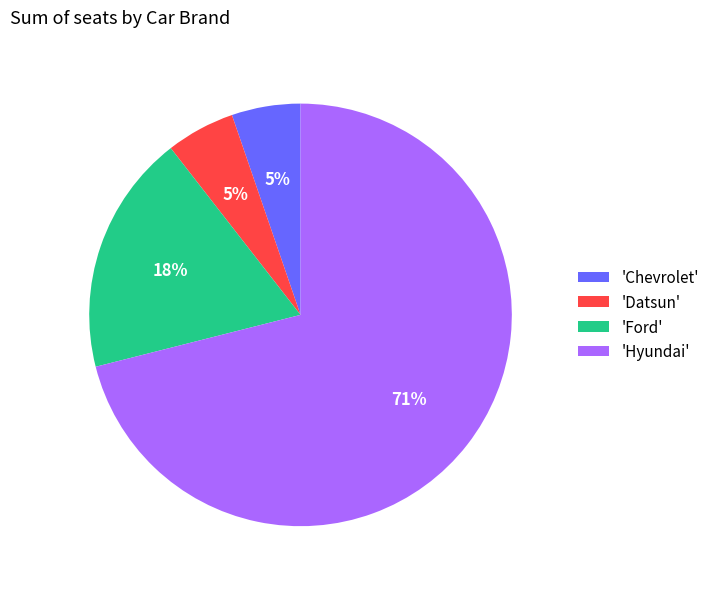

Between 'Datsun' and 'Ford', which is larger?

'Ford'